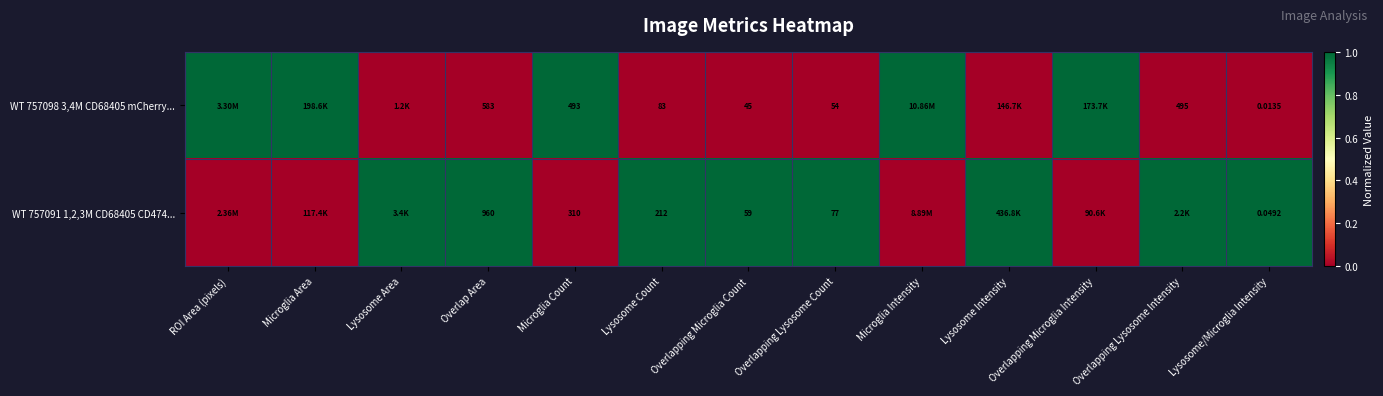

At which category is the sum across all series the highest?

ROI Area (pixels)